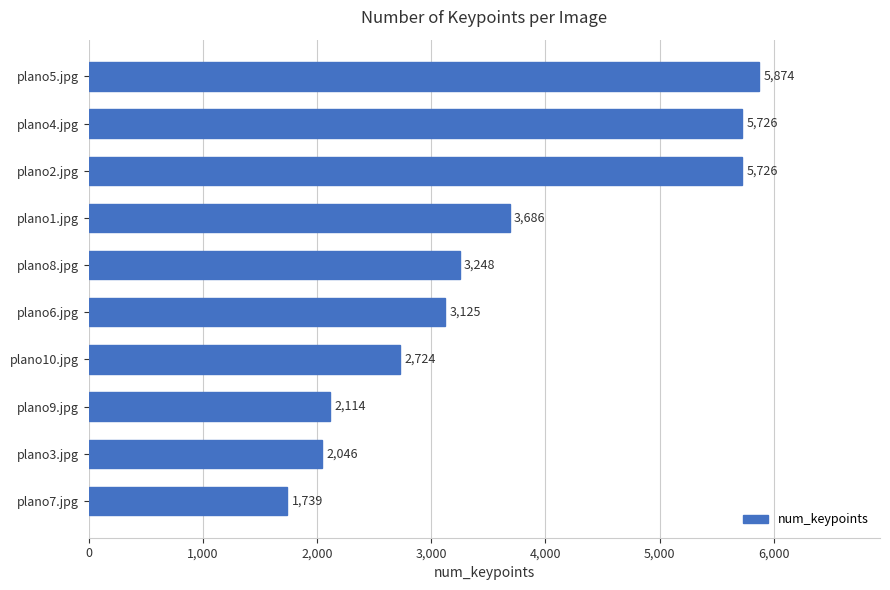

What is the minimum value shown in the chart?

1739